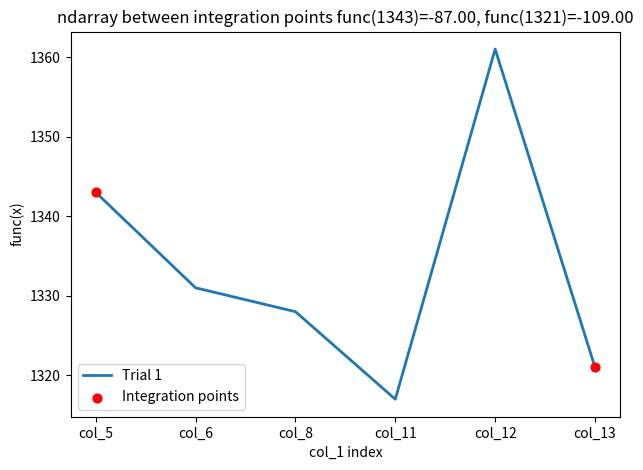

Rank the categories by value from highest to lowest.

col_12, col_5, col_6, col_8, col_13, col_11